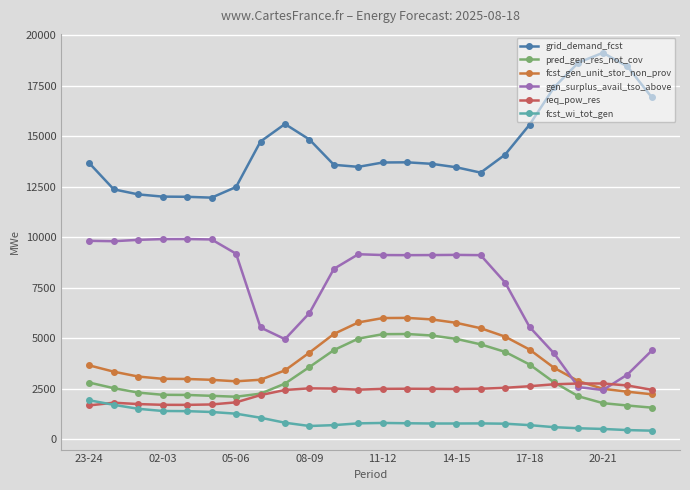

What is the value of the pred_gen_res_not_cov point at the 20th from the left?

2829